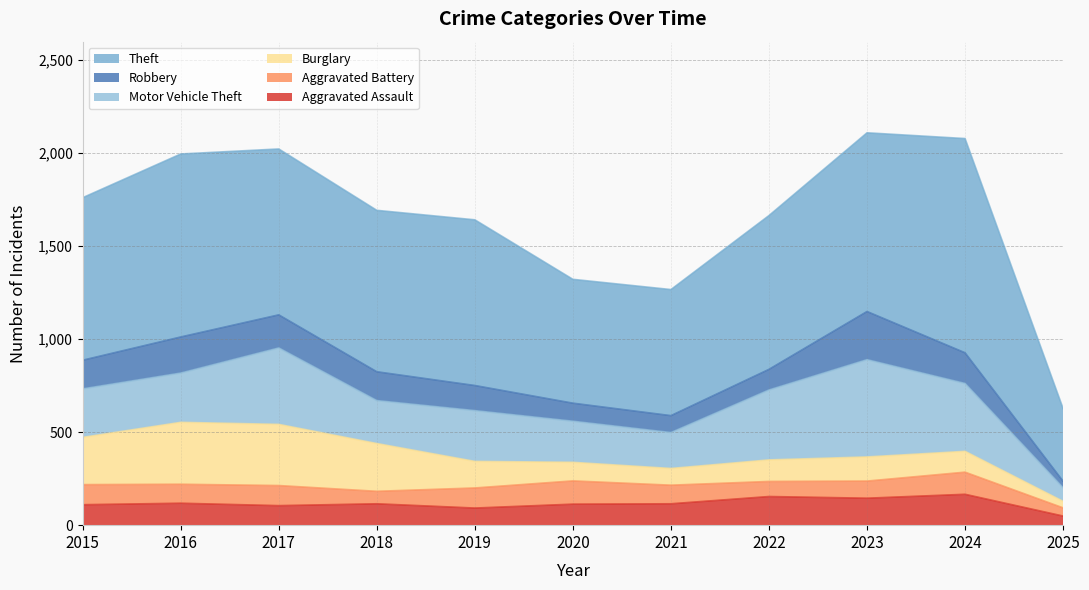

Between 2024 and 2017, which is larger?

2024